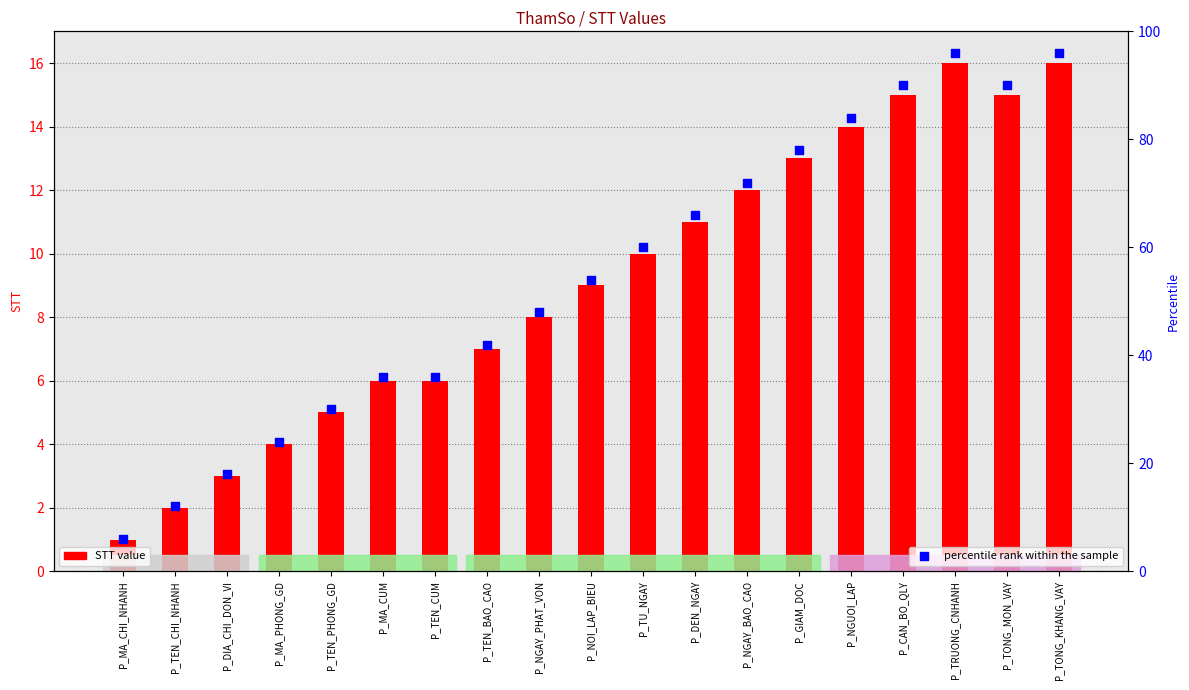

What is the total value across all series at P_TEN_CUM?

42